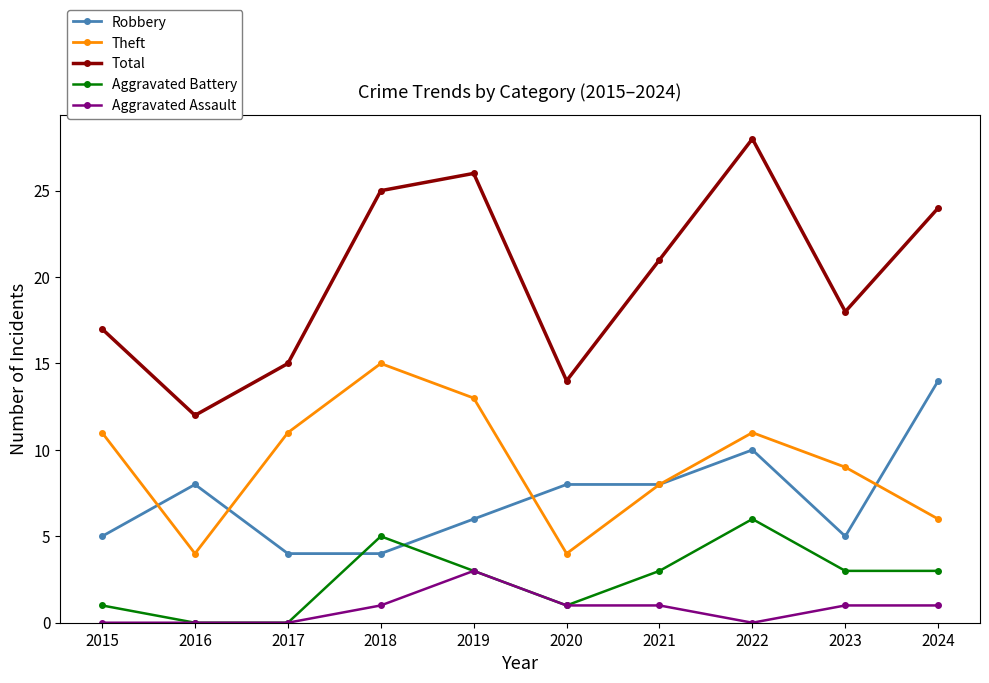

How many values in the Total series are below 21?

5